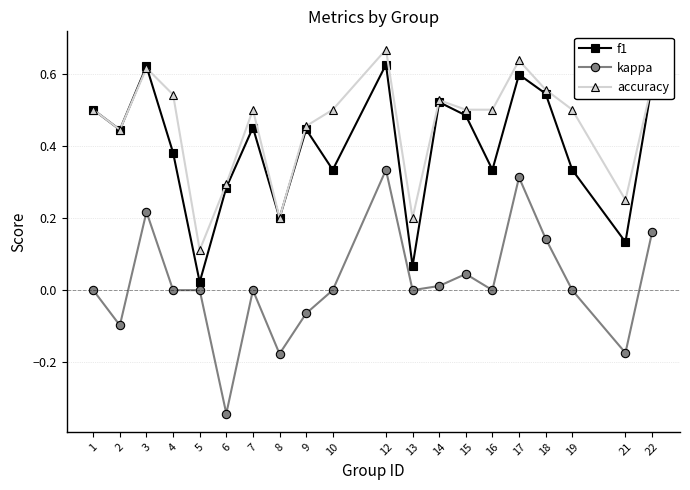

True or false: accuracy and kappa cross at least once.

False